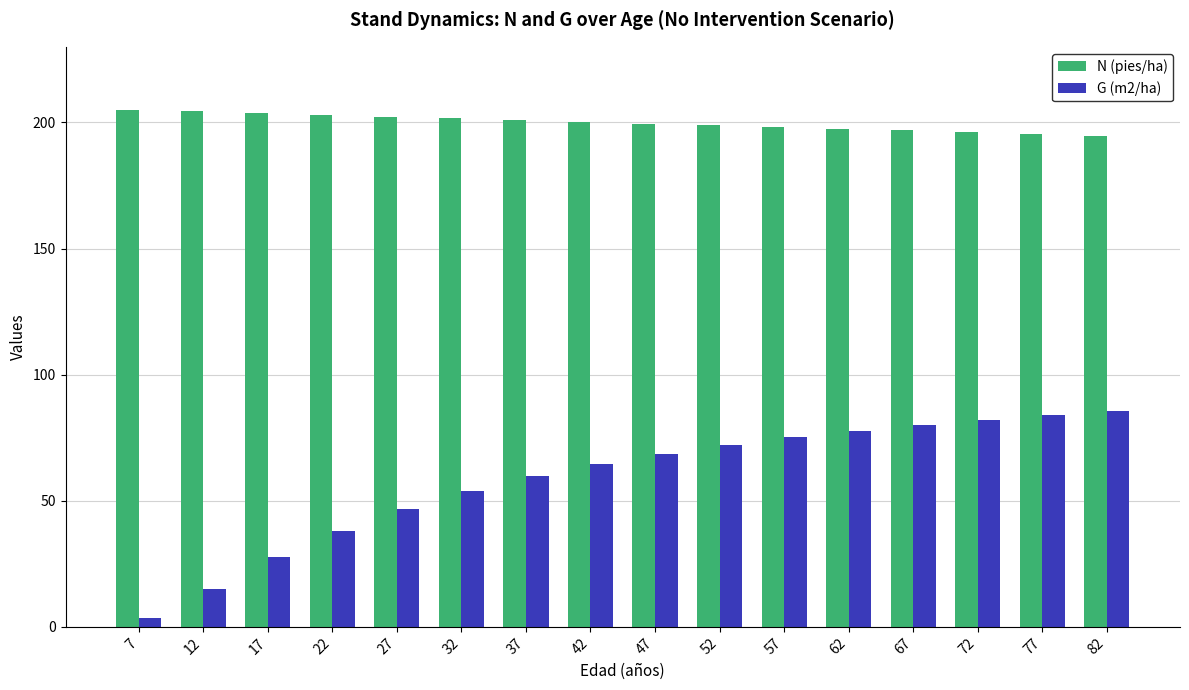

How many data points in G (m2/ha) are less than 68?

8